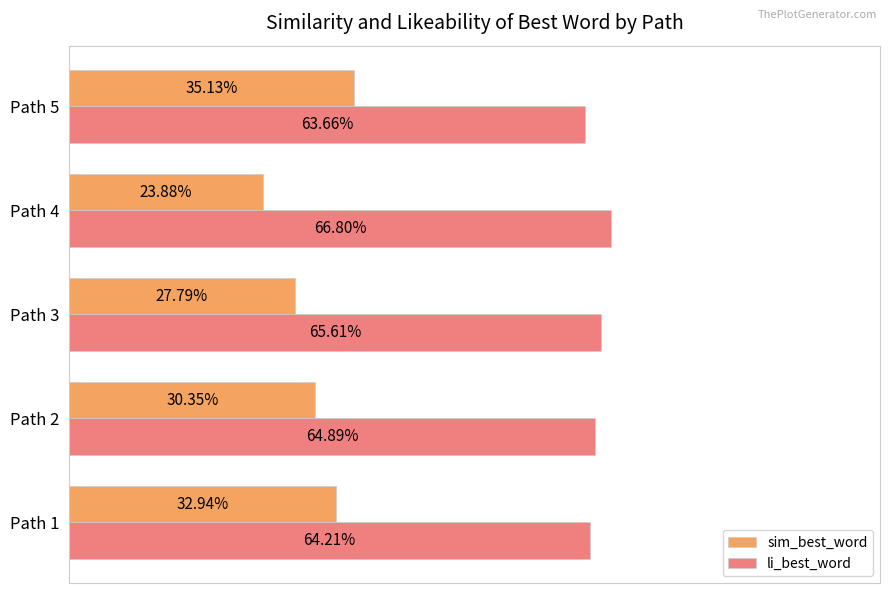

What are all the series names shown in the legend?

sim_best_word, li_best_word